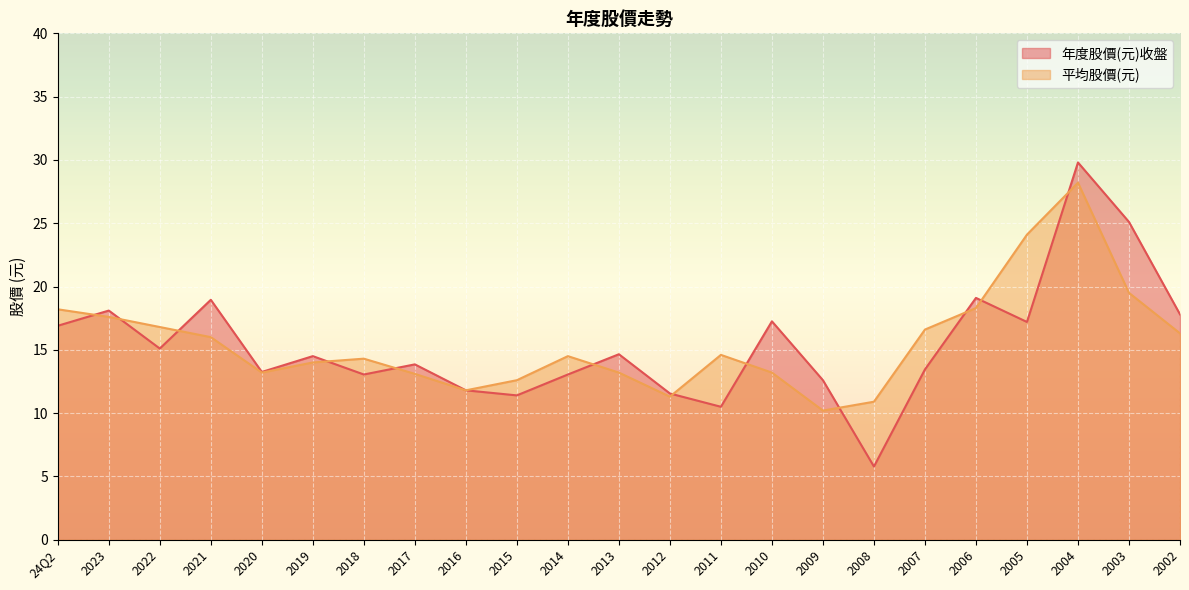

List the labels in order of 年度股價(元)收盤 value, largest first.

2004, 2003, 2006, 2021, 2023, 2002, 2010, 2005, 24Q2, 2022, 2013, 2019, 2017, 2007, 2020, 2018, 2014, 2009, 2016, 2012, 2015, 2011, 2008